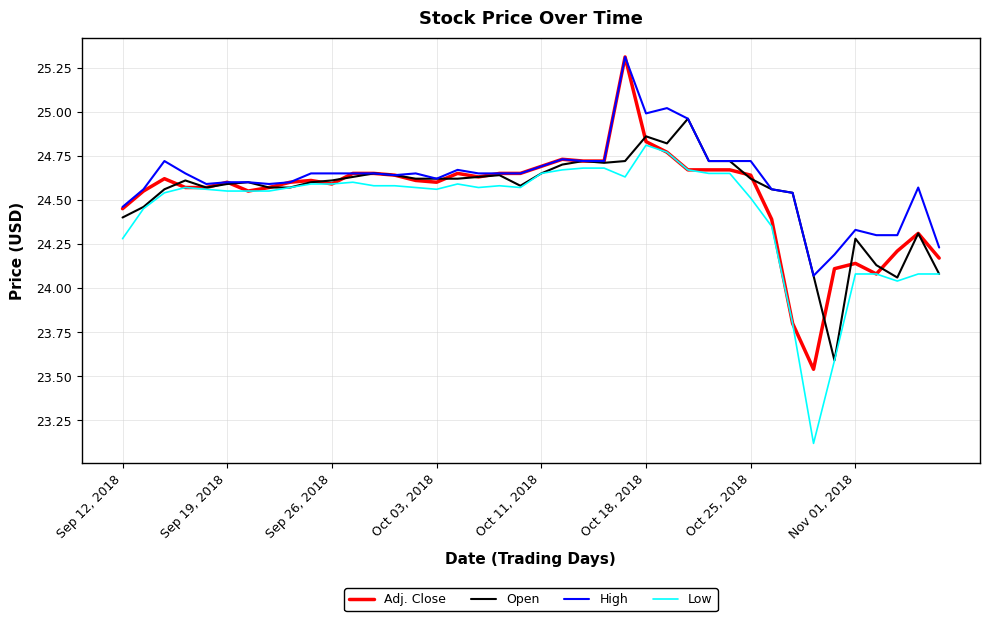

What is the smallest value displayed?

23.1